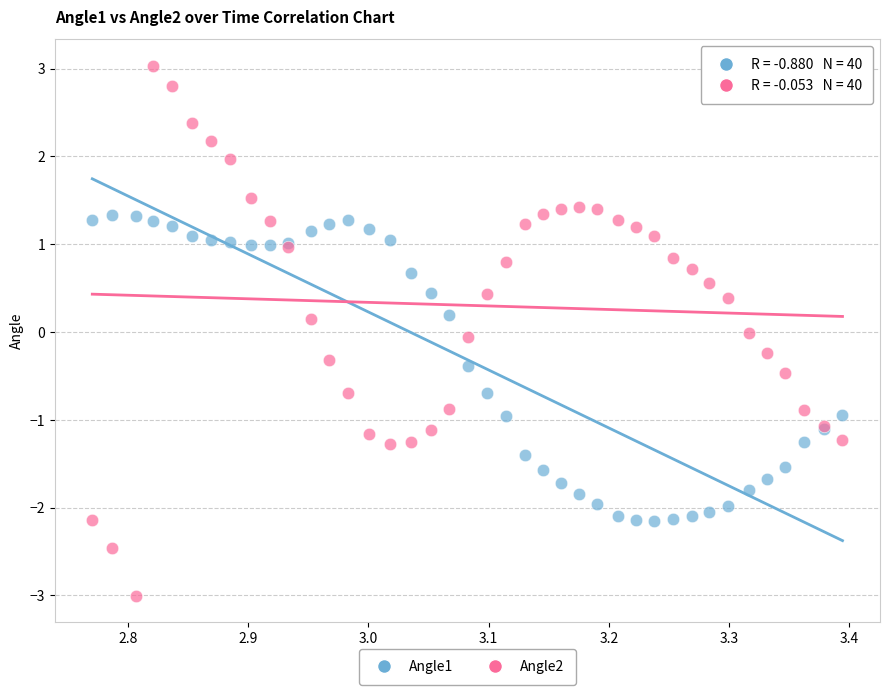

Which series has the largest Y range (max minus min)?

Angle2